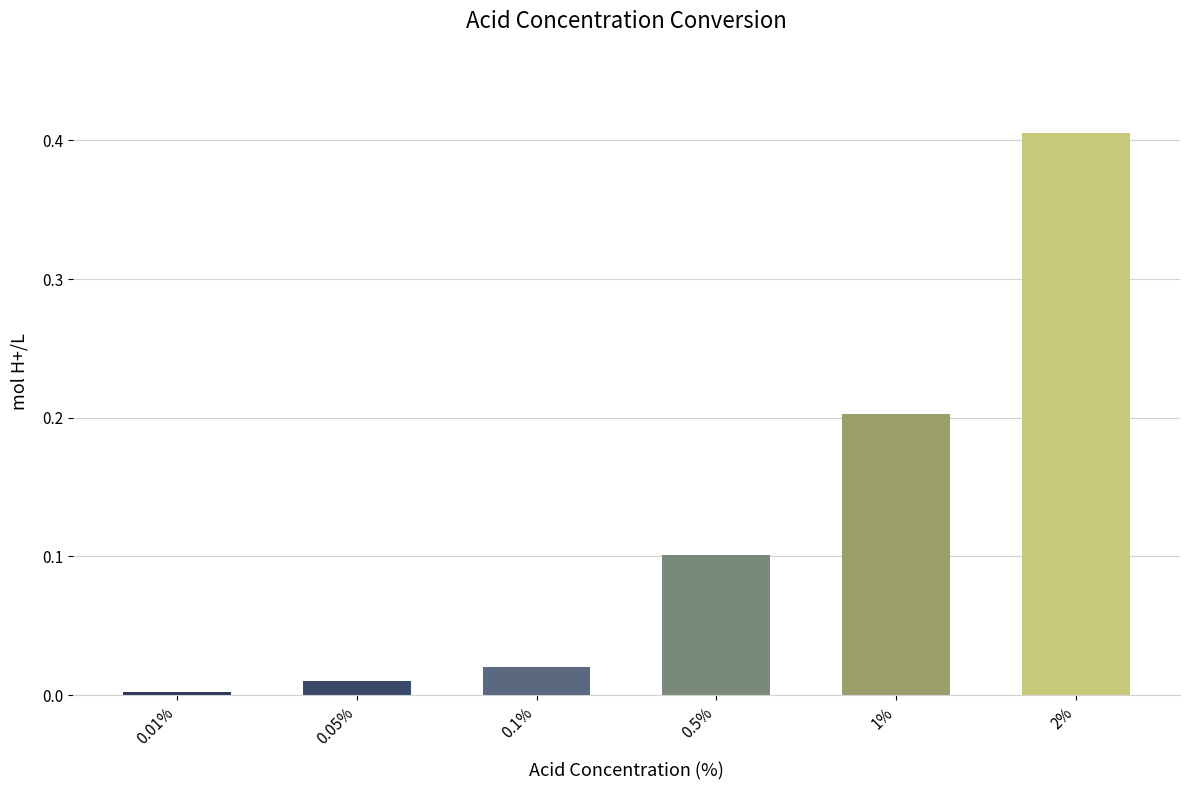

How many series are shown in this chart?

1